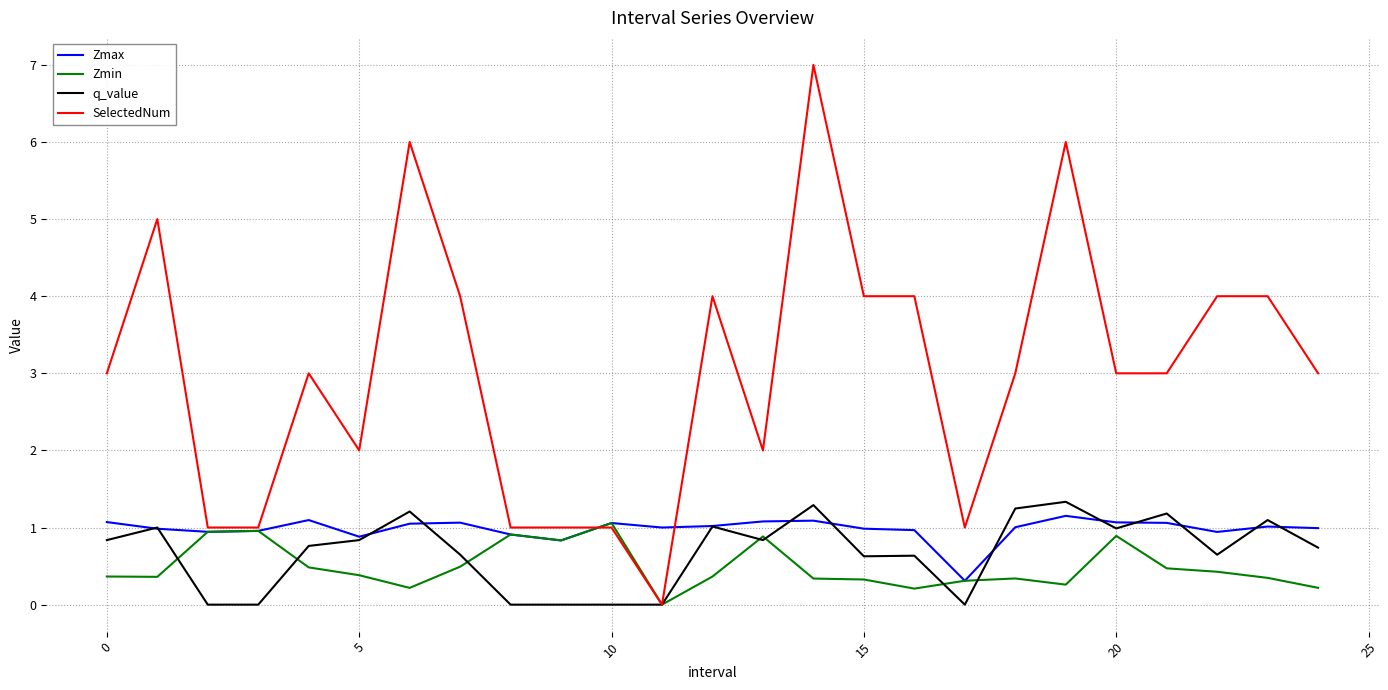

Which series has the widest spread of values?

SelectedNum